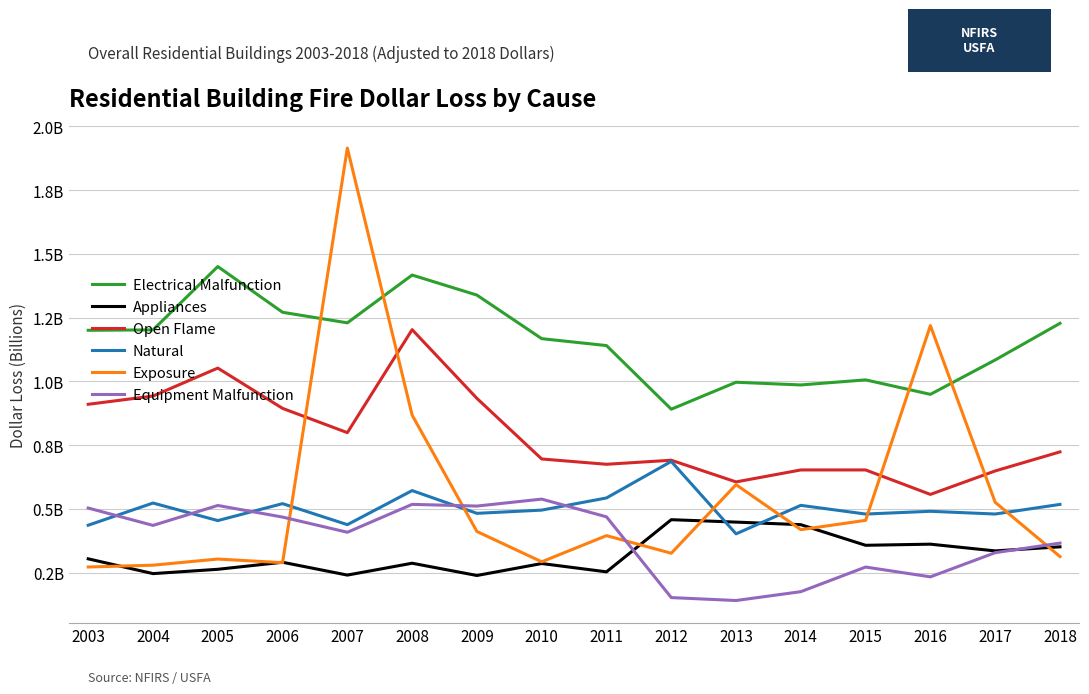

The value of Equipment Malfunction at 2018 is 0.4. True or false?

True